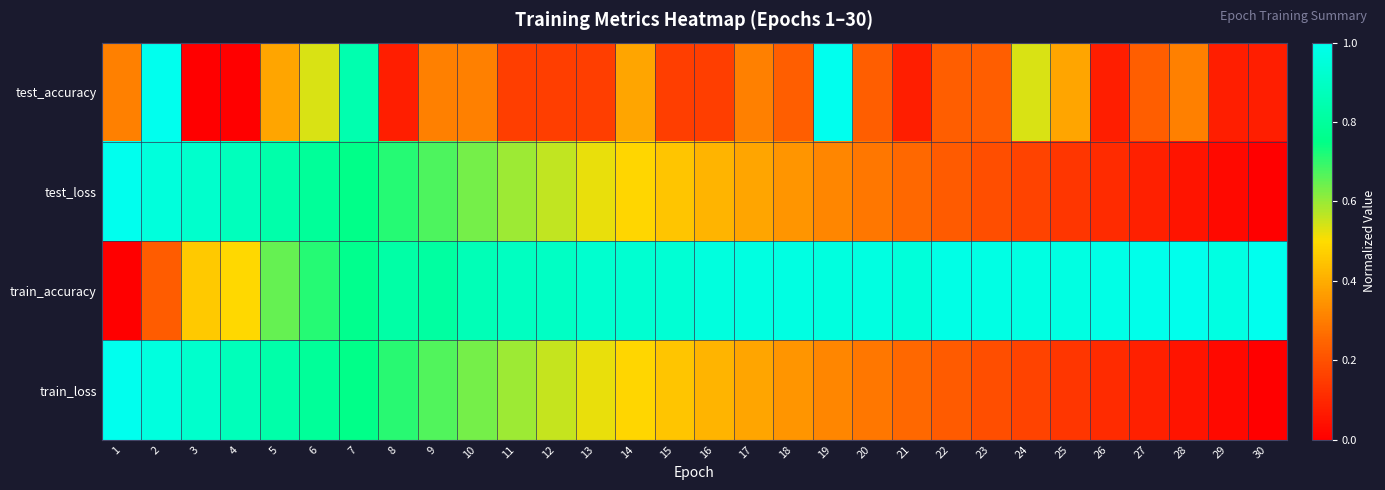

Which series has the widest spread of values?

test_accuracy